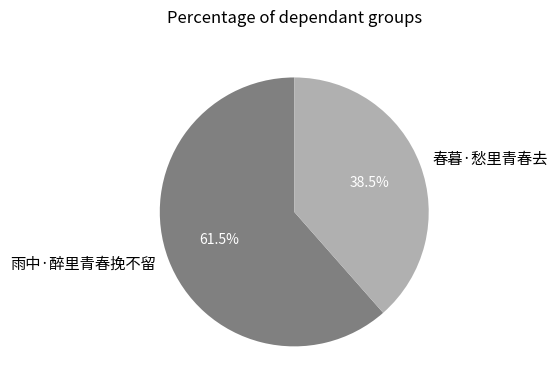

Rank the categories by value from highest to lowest.

雨中·醉里青春挽不留, 春暮·愁里青春去